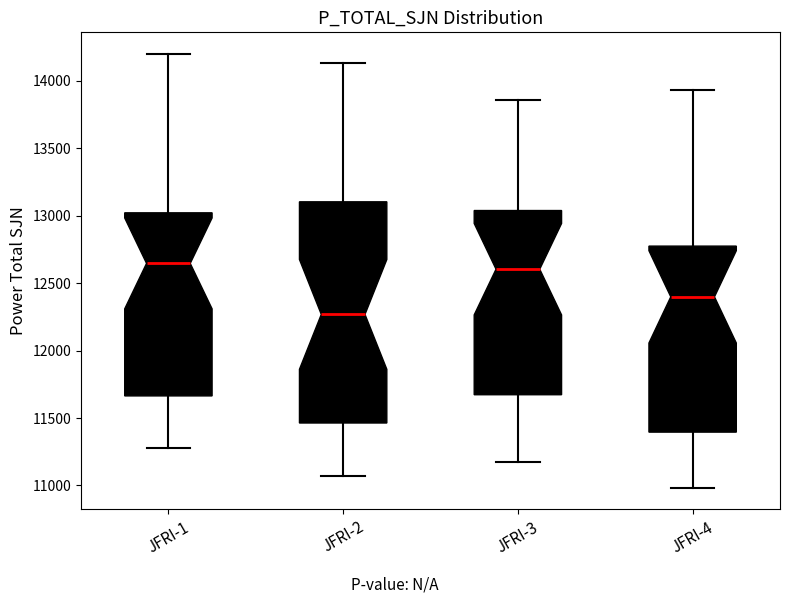

Reading left to right, transcribe this box plot: for each box, give where its median line is, the range the box spans, and where its two whiskers end, as read against the y-axis. The values are not printed on the chart, so give them approximately, as read against the axis.

JFRI-1: median 12650, box 11650 to 13000, whiskers 11250 to 14200
JFRI-2: median 12250, box 11450 to 13100, whiskers 11050 to 14150
JFRI-3: median 12600, box 11650 to 13050, whiskers 11150 to 13850
JFRI-4: median 12400, box 11400 to 12750, whiskers 11000 to 13950